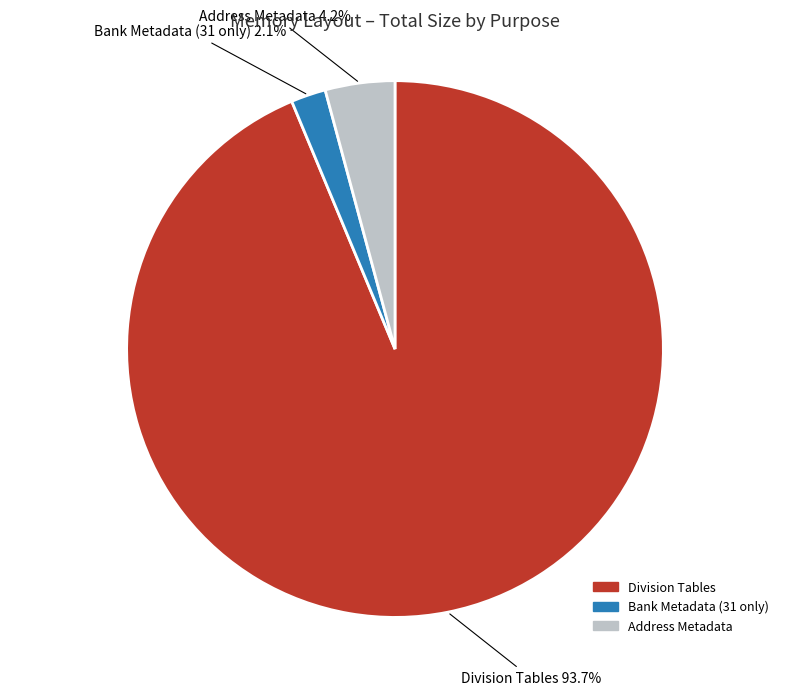

Rank the categories by value from highest to lowest.

Division Tables, Address Metadata, Bank Metadata (31 only)